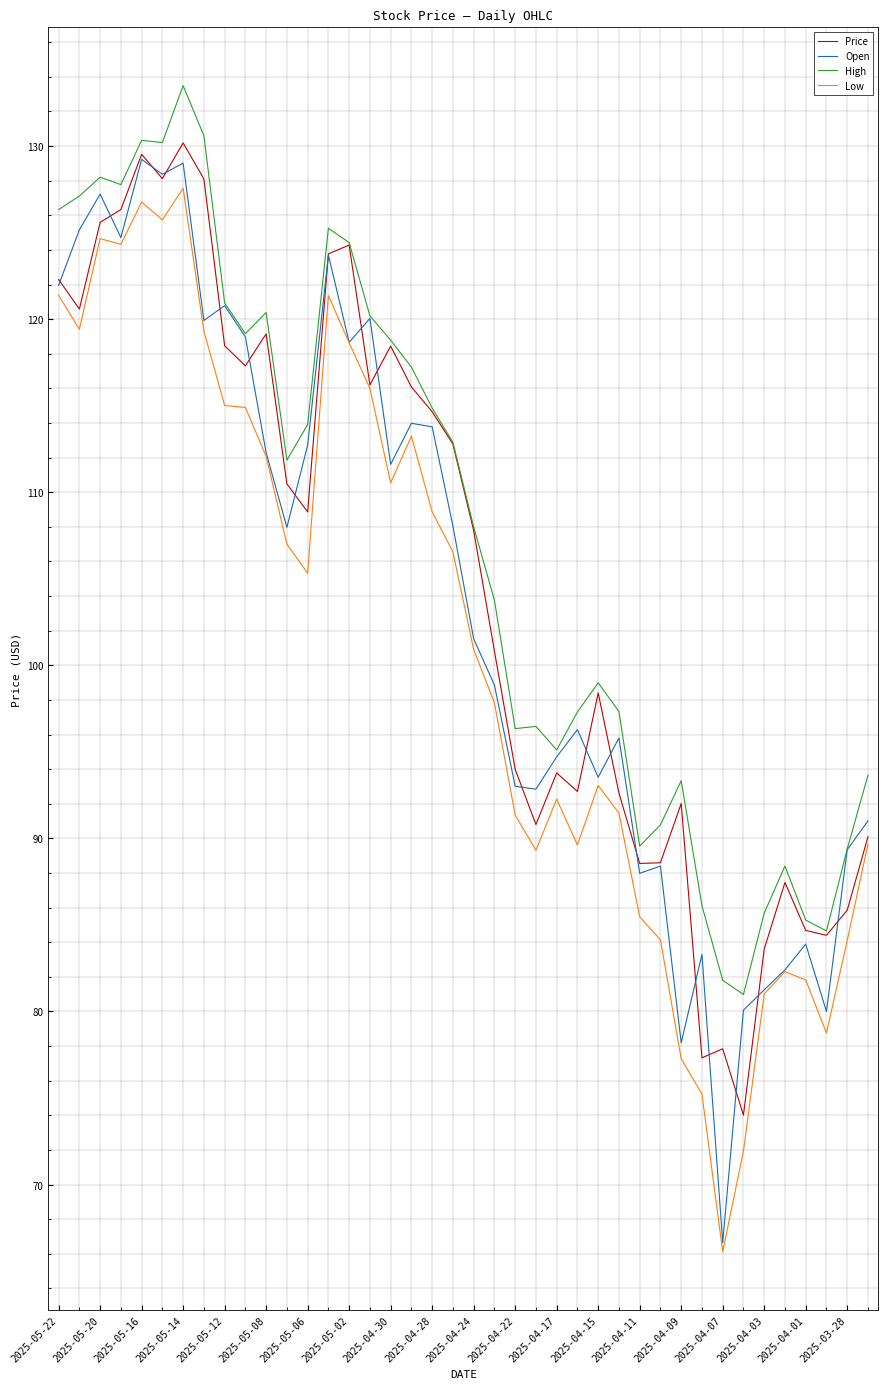

What is the minimum value for Price?

74.0